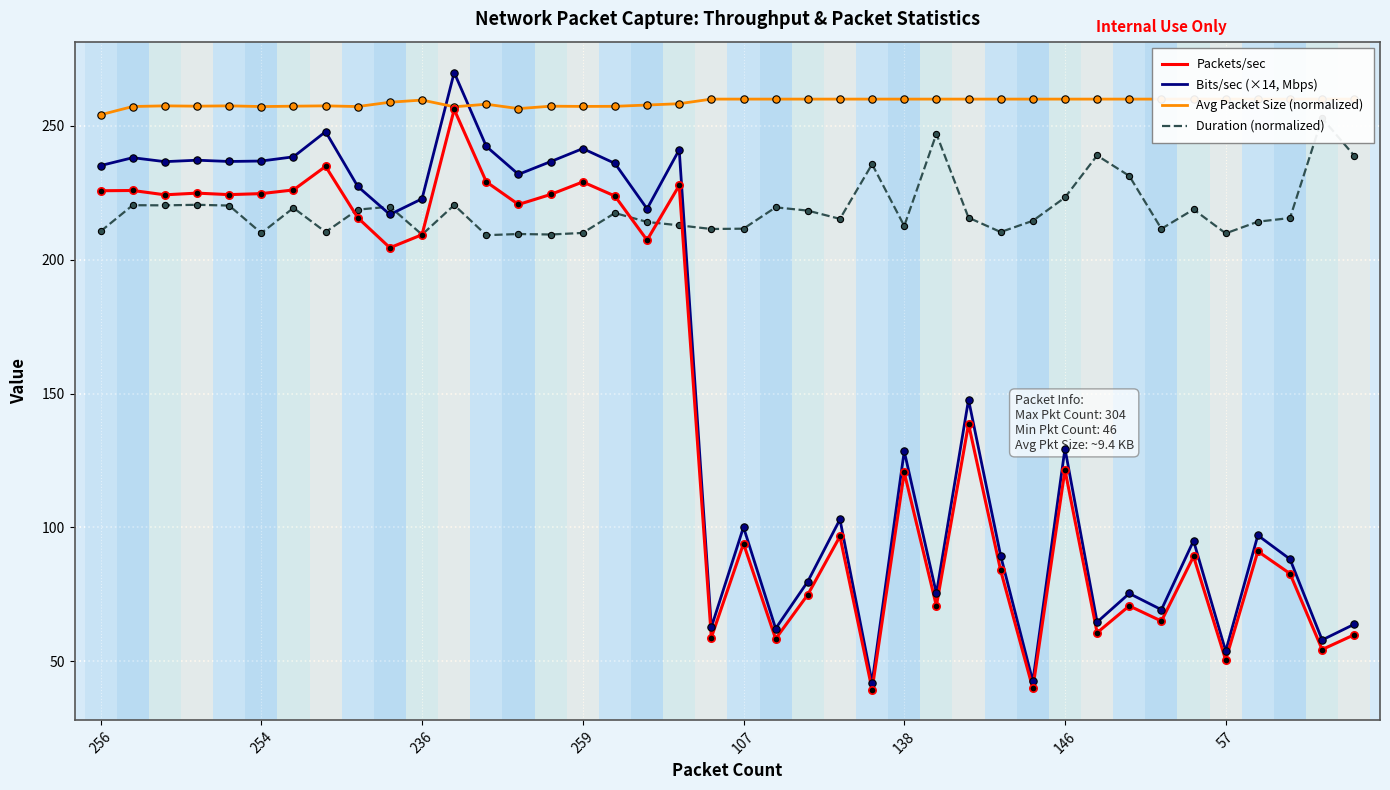

Which series has the largest Y range (max minus min)?

Bits/sec (×14, Mbps)